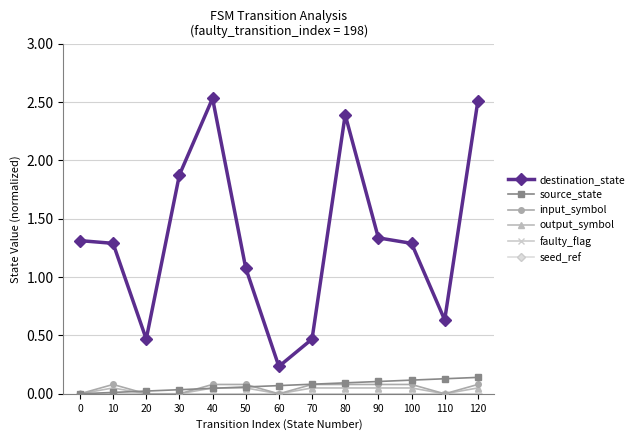

Between 90 and 50, which is larger?

90